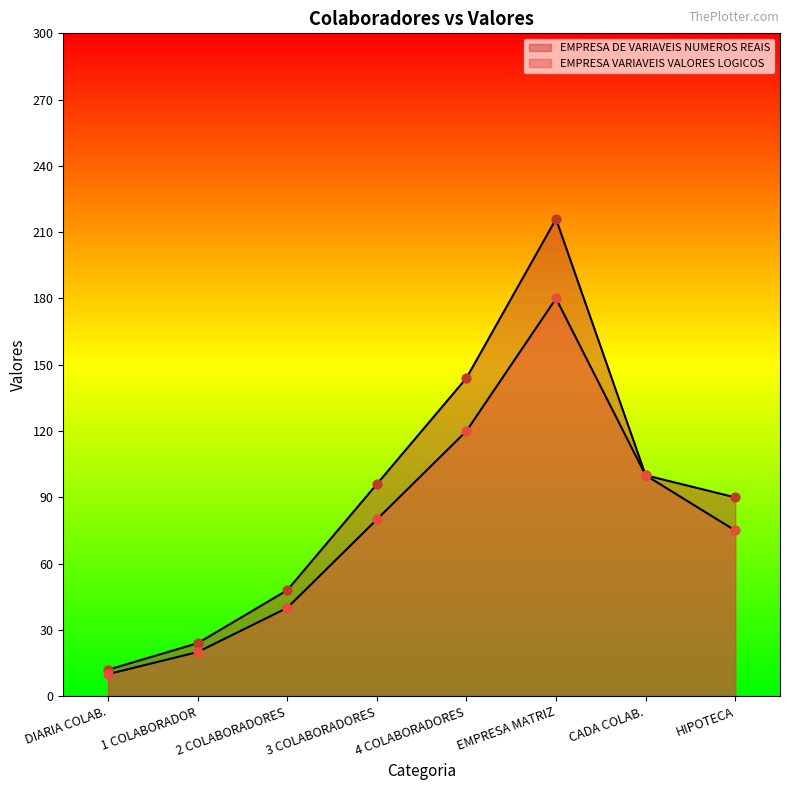

At which category is the sum across all series the highest?

EMPRESA MATRIZ